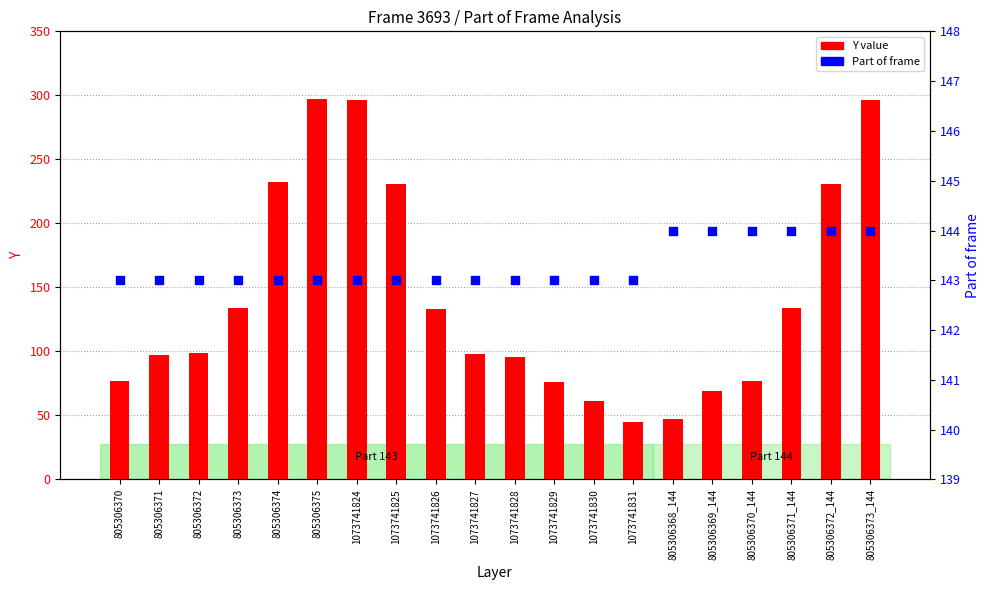

What are all the series names shown in the legend?

Y value, Part of frame